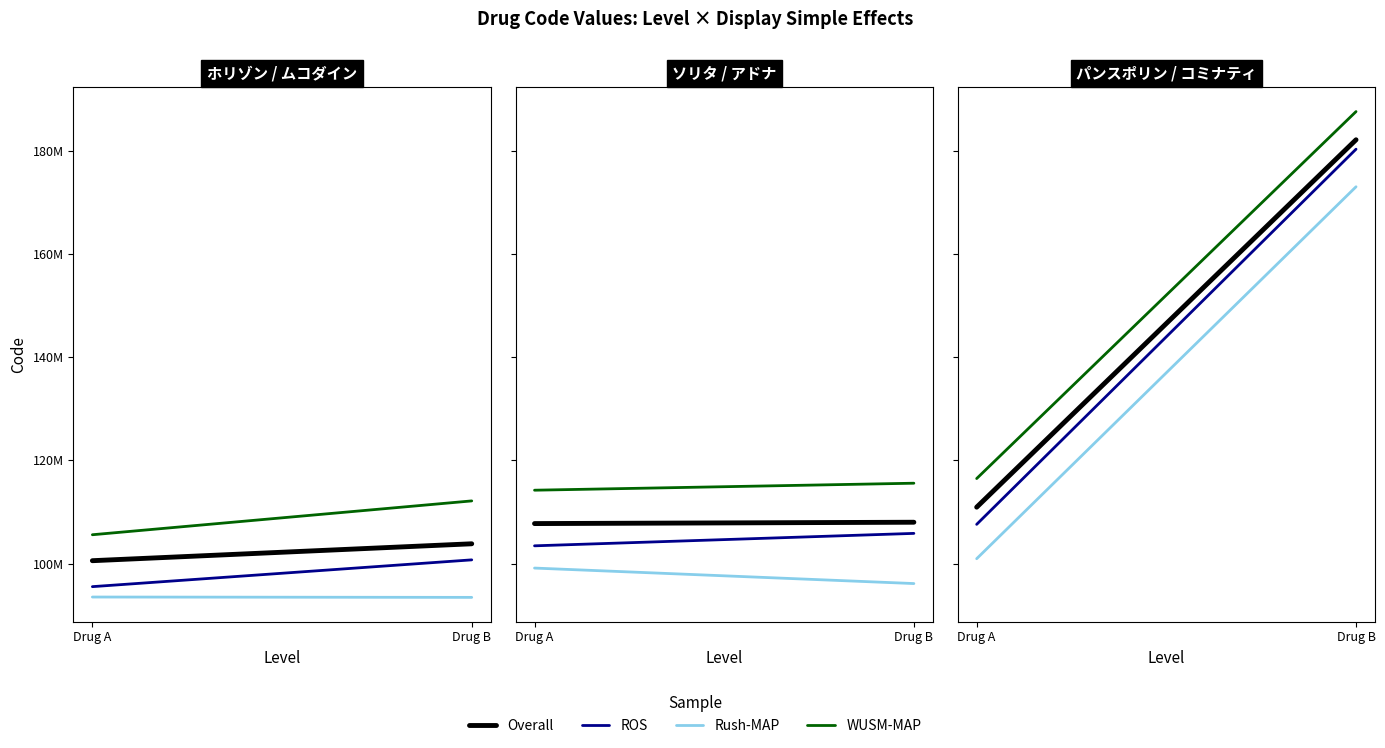

Which category has the highest value across all series?

Drug B